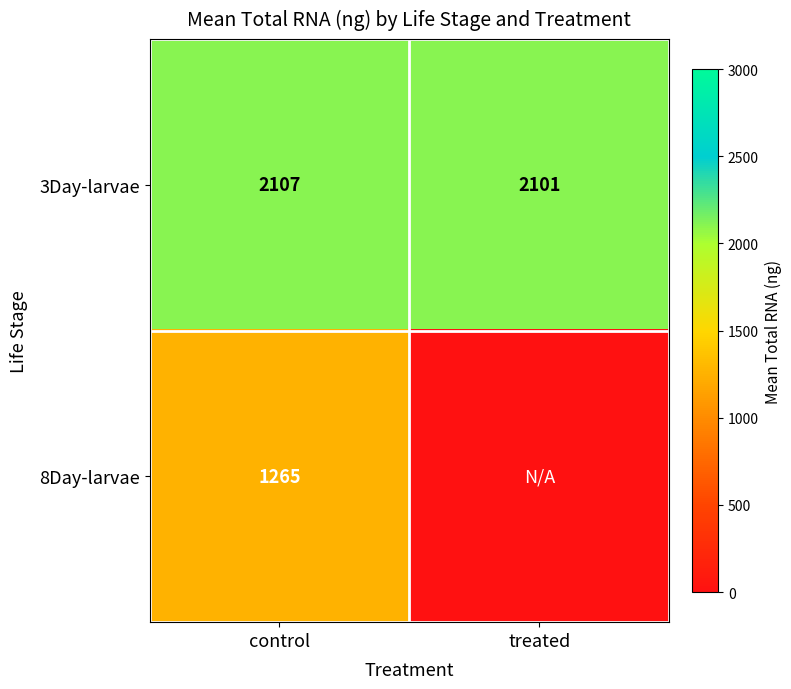

At which category does the chart reach its peak across all series?

control